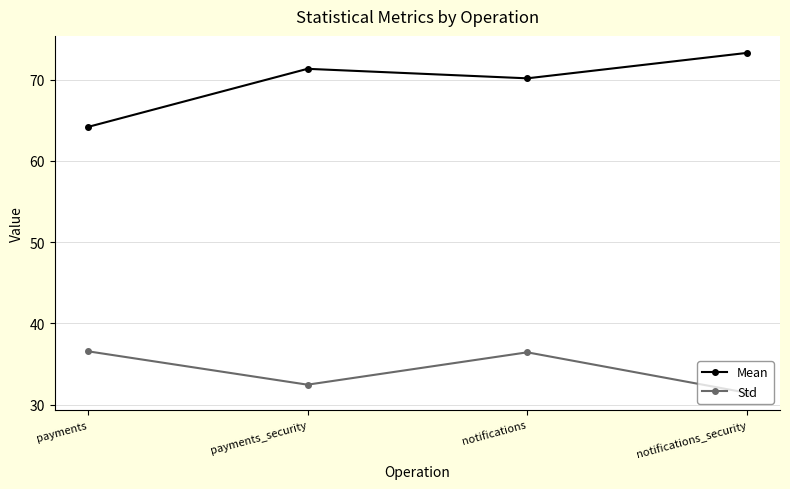

True or false: Std and Mean cross at least once.

False